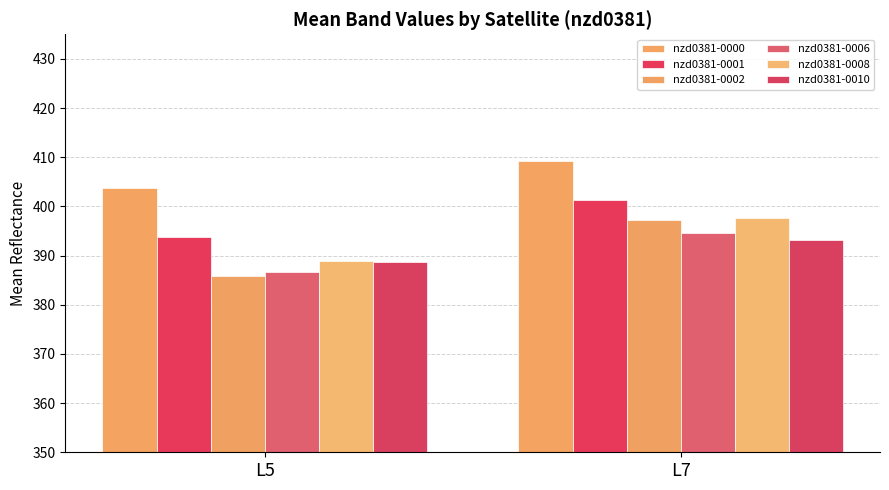

Reading left to right, what are all the values shown in this chart?

nzd0381-0000: L5=403.7	L7=409.3
nzd0381-0001: L5=393.8	L7=401.3
nzd0381-0002: L5=385.8	L7=397.2
nzd0381-0006: L5=386.7	L7=394.5
nzd0381-0008: L5=388.8	L7=397.6
nzd0381-0010: L5=388.6	L7=393.1